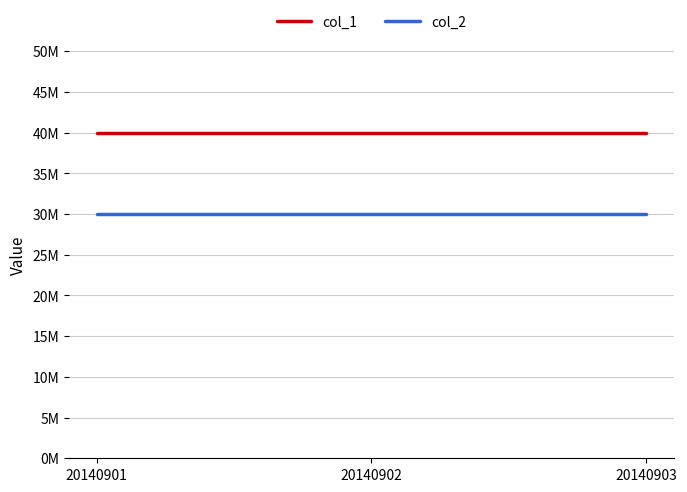

Between 20140901 and 20140902, which series saw the biggest shift?

col_1